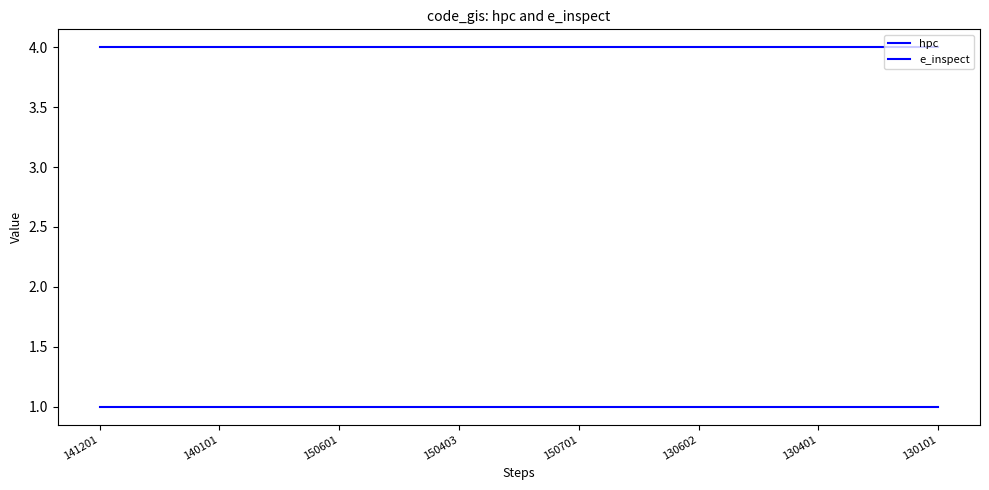

The e_inspect series shows 7 at 130101. True or false?

False